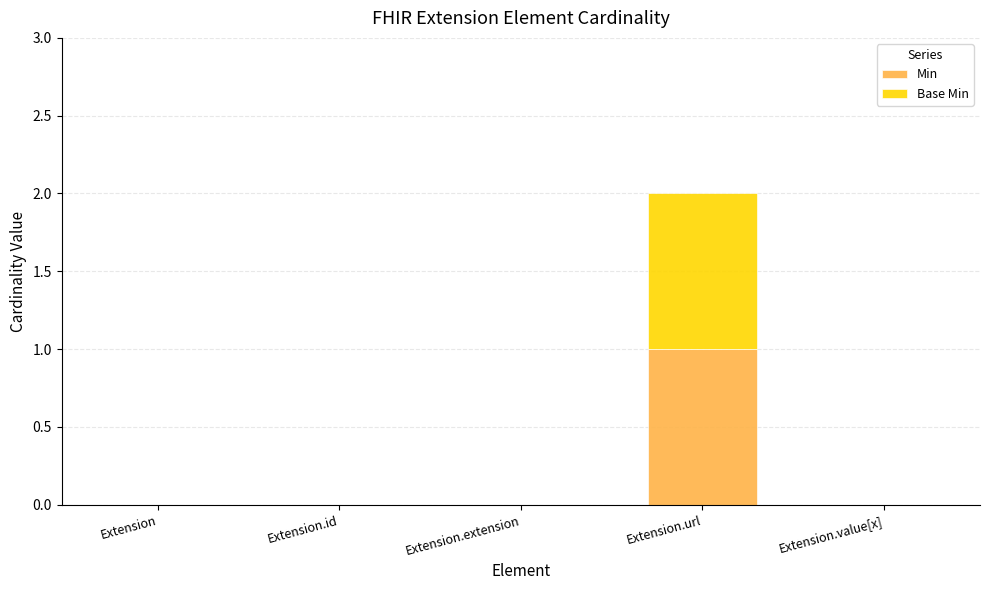

At which category is the sum across all series the highest?

Extension.url